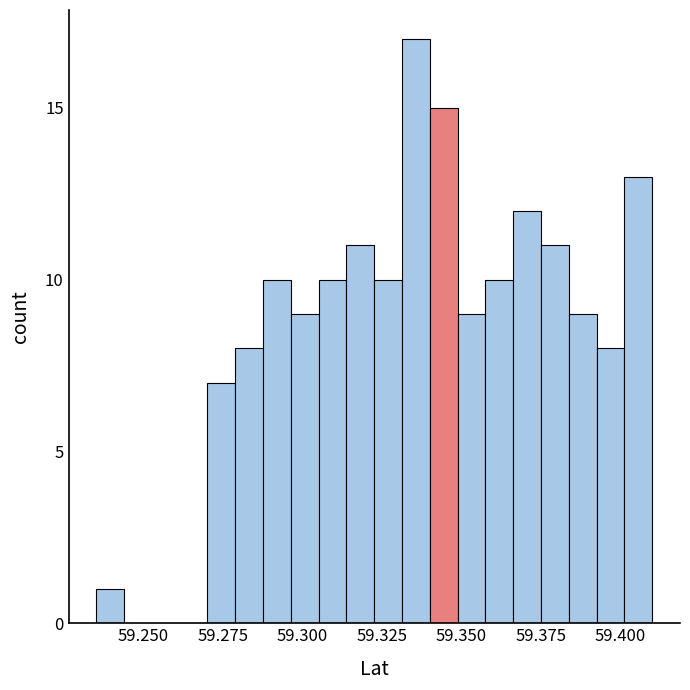

Read against the x-axis, roughly where is the centre of the tallest bar?

59.335